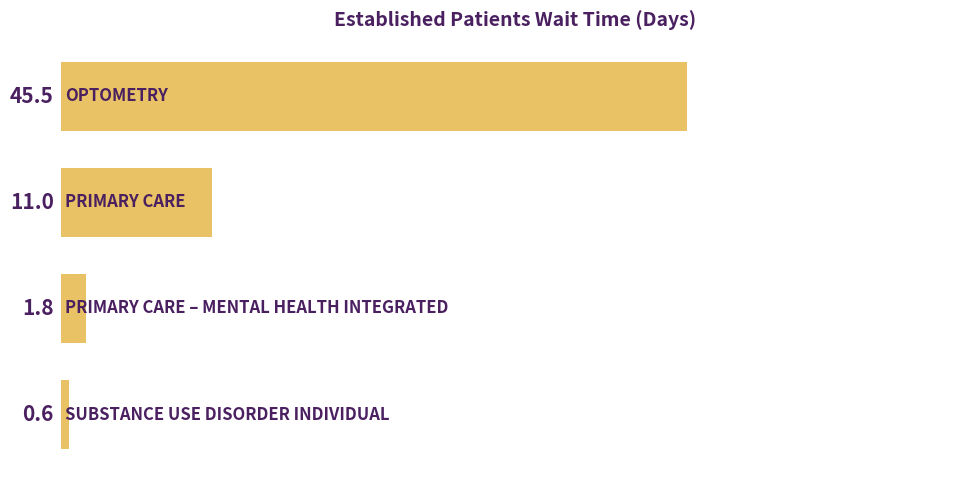

Does the chart contain stacked bars?

No